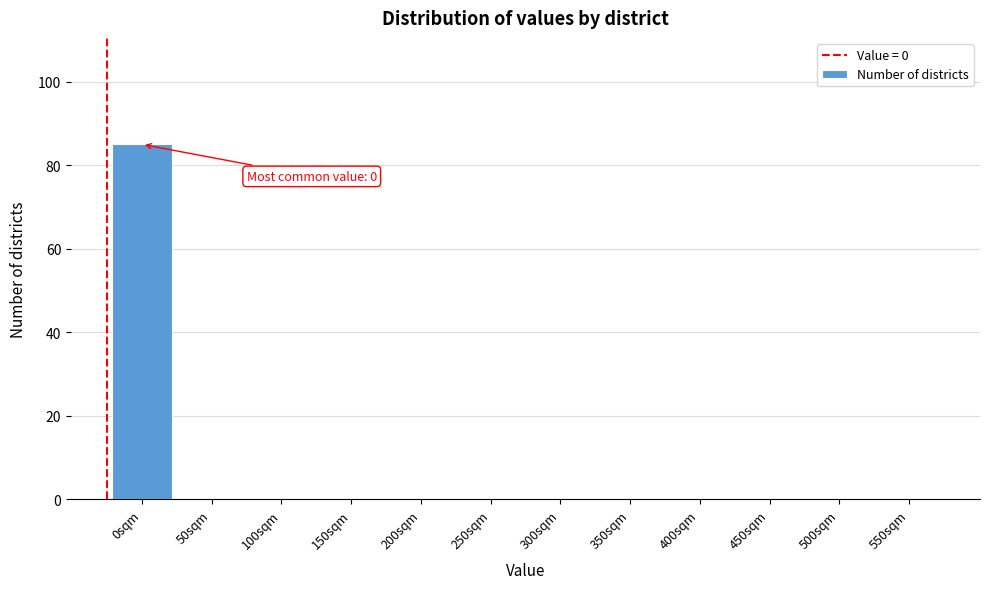

Reading left to right, list all the values displayed in this chart.

0sqm=85	50sqm=0	100sqm=0	150sqm=0	200sqm=0	250sqm=0	300sqm=0	350sqm=0	400sqm=0	450sqm=0	500sqm=0	550sqm=0